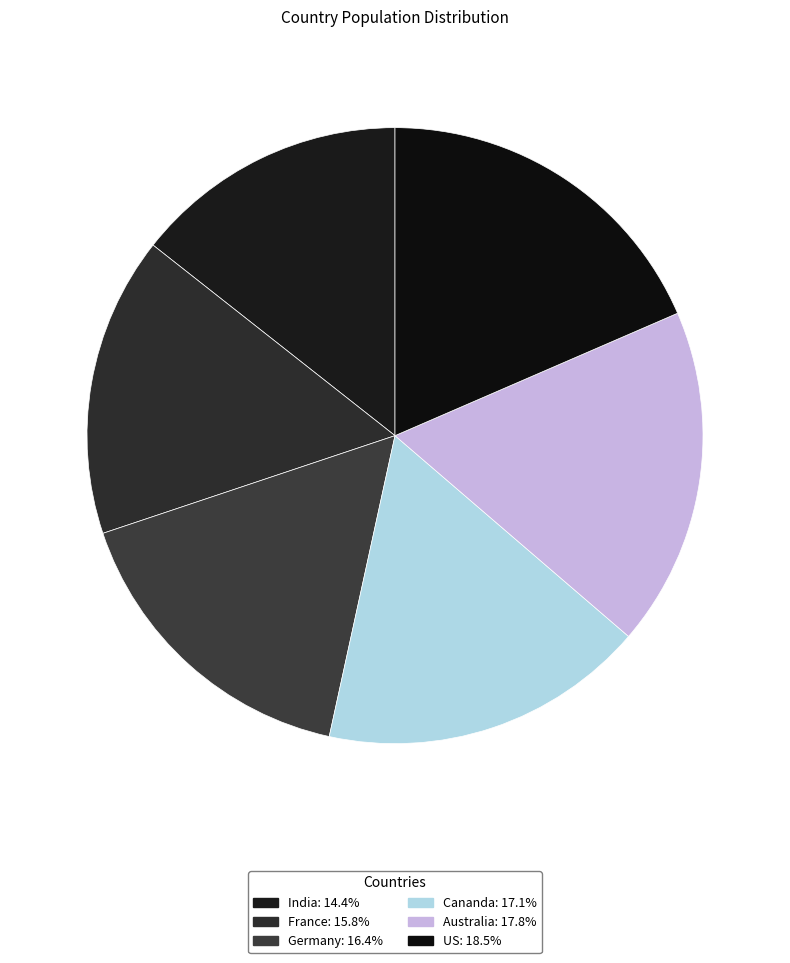

What percentage is the France slice, to the nearest percent?

16%